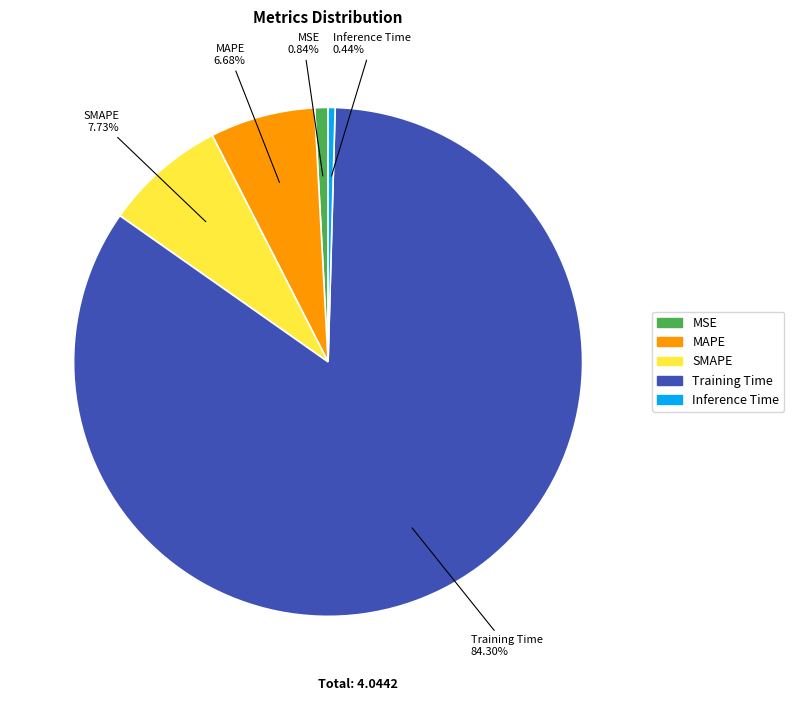

Which has a higher value, Training Time or SMAPE?

Training Time